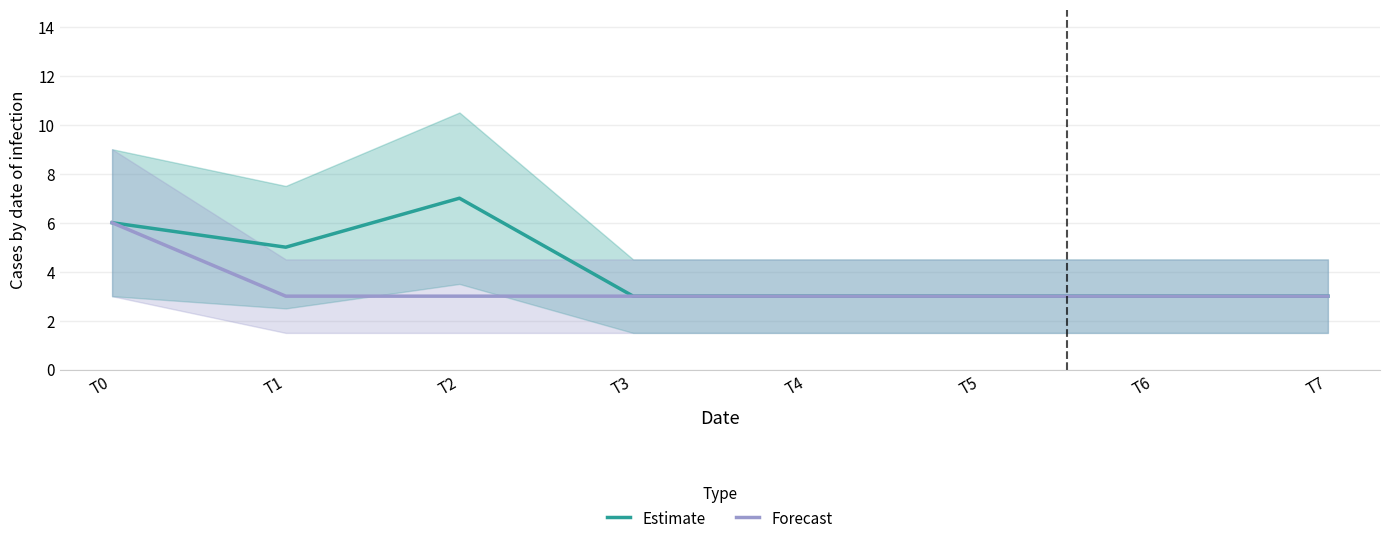

At how many categories does at least one series exceed 4?

3